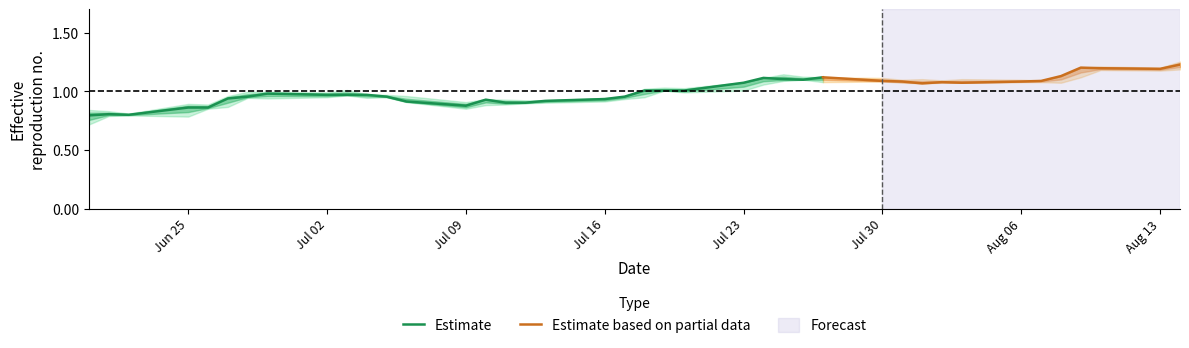

Is it true that Estimate equals 1.5 at Jun 25?

False